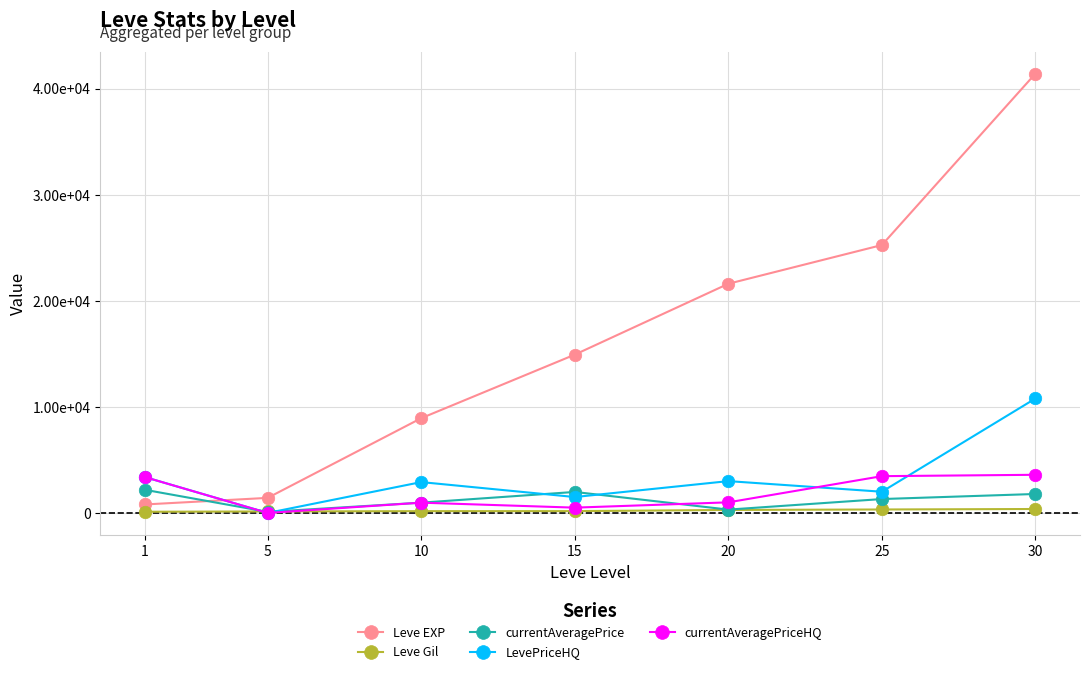

What is the greatest value displayed?

41410.0